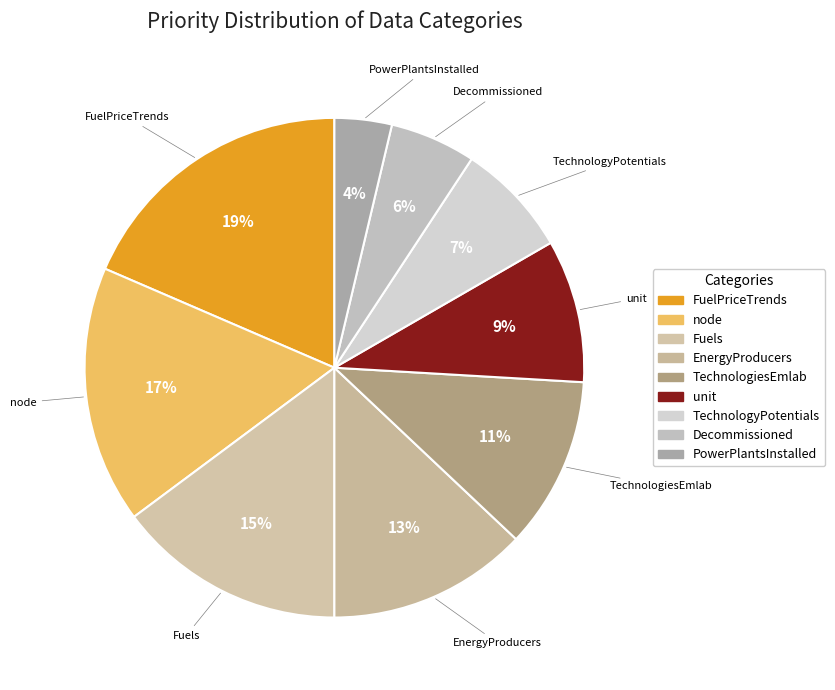

How many segments does this pie chart have?

9